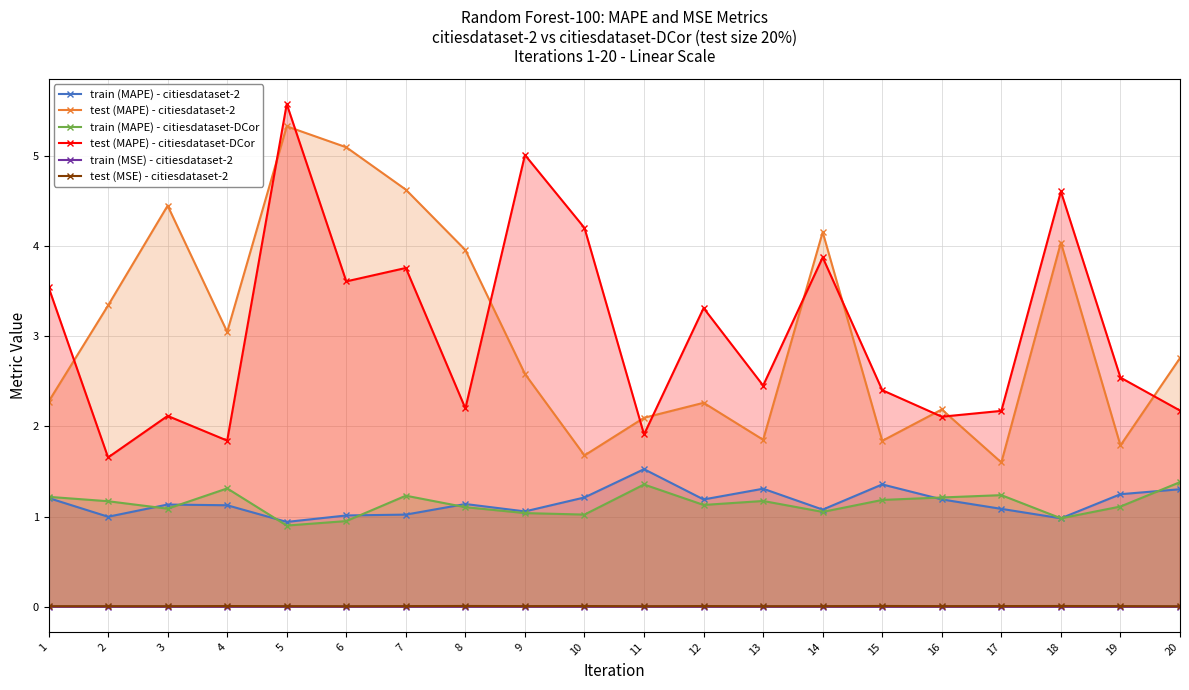

True or false: test (MAPE) - citiesdataset-DCor has a value of 0.6 at 17.

False